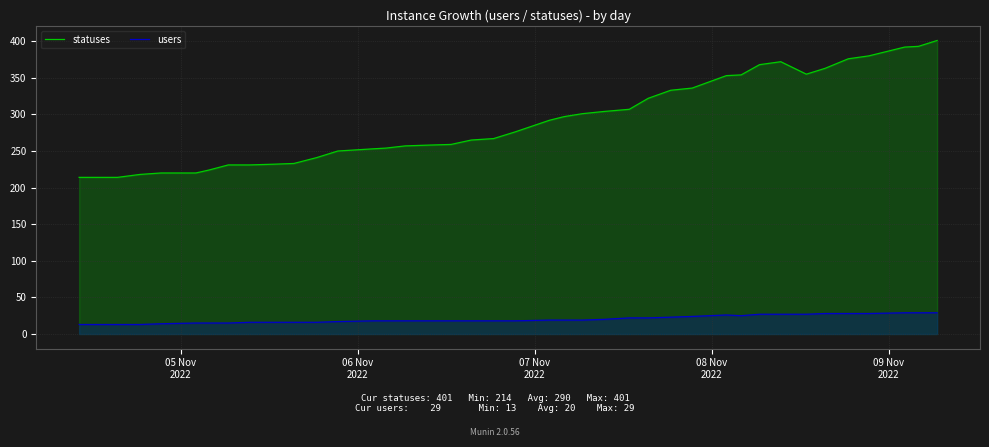

What is the maximum value for users?

29